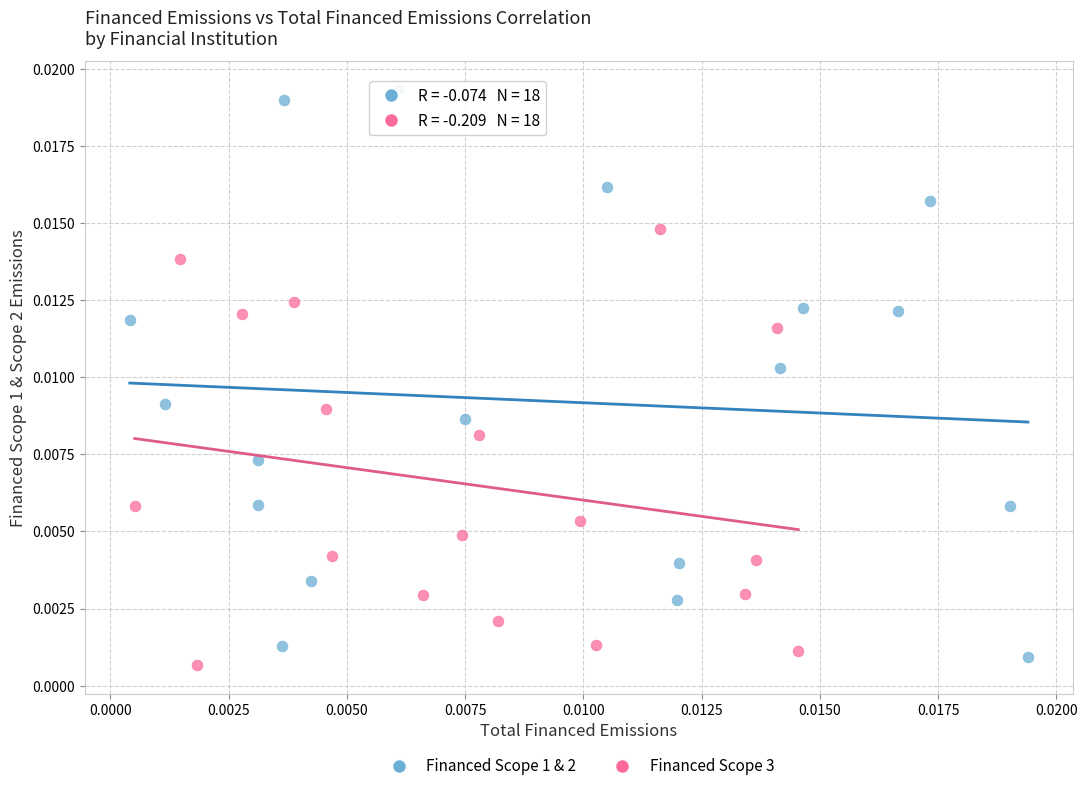

Which series contains the lowest Y value?

Financed Scope 3